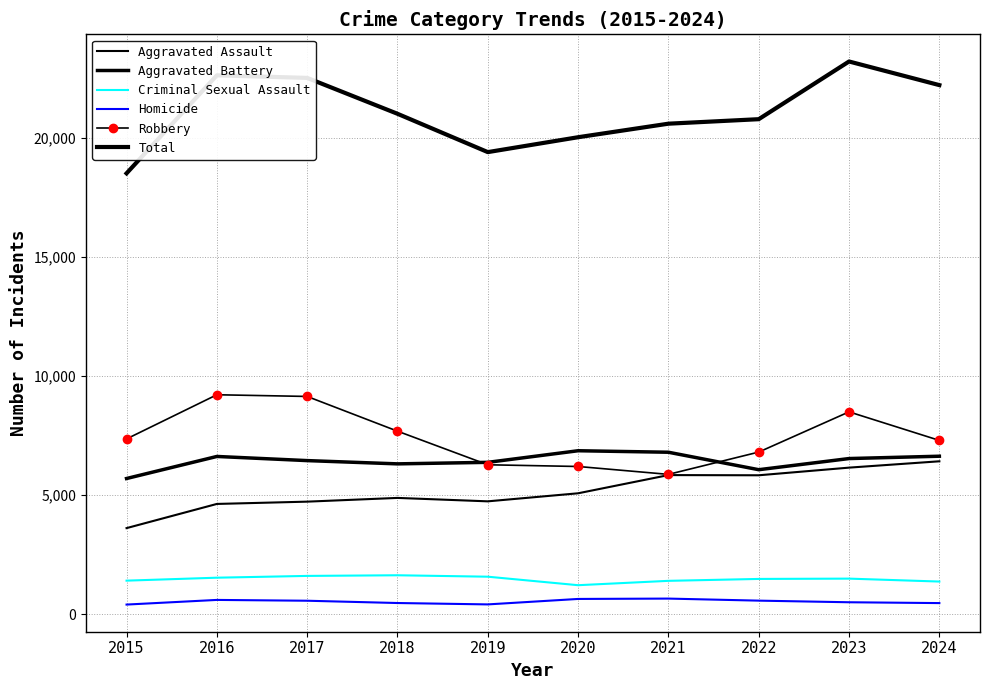

The value of Aggravated Assault at 2021 is 5846. True or false?

True